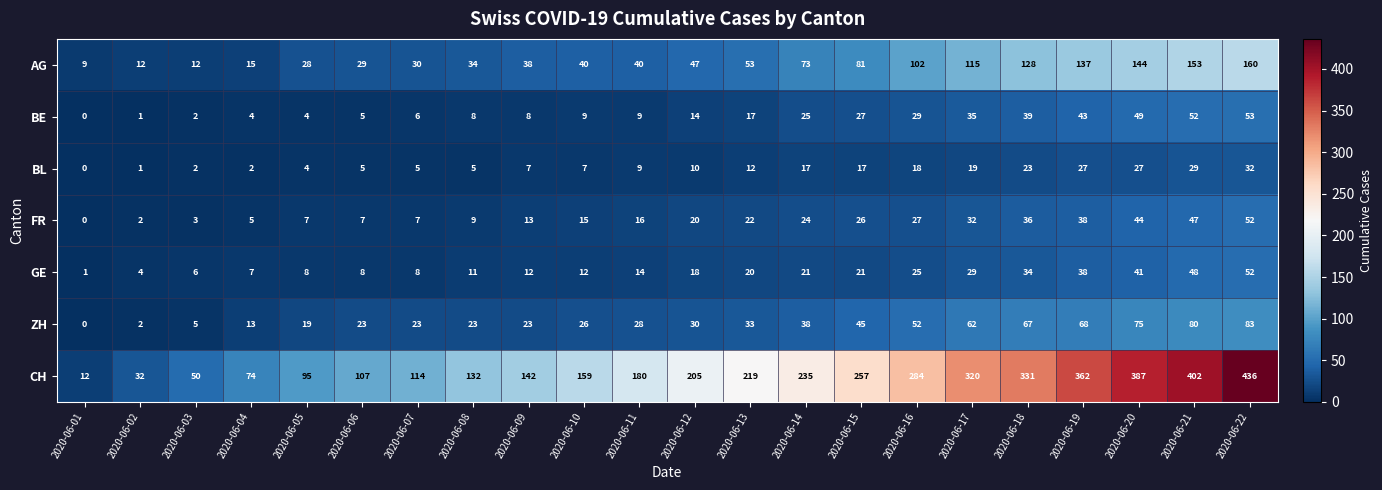

At how many categories does at least one series exceed 363?

3